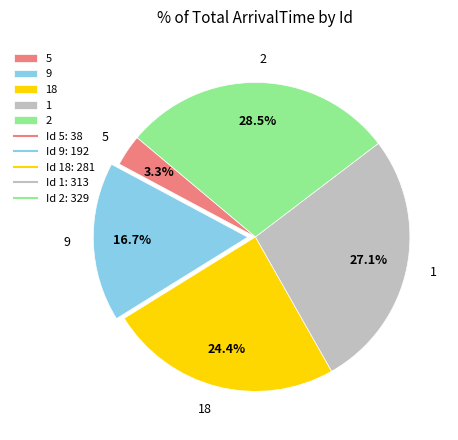

What percentage is the 18 slice, to the nearest percent?

24%